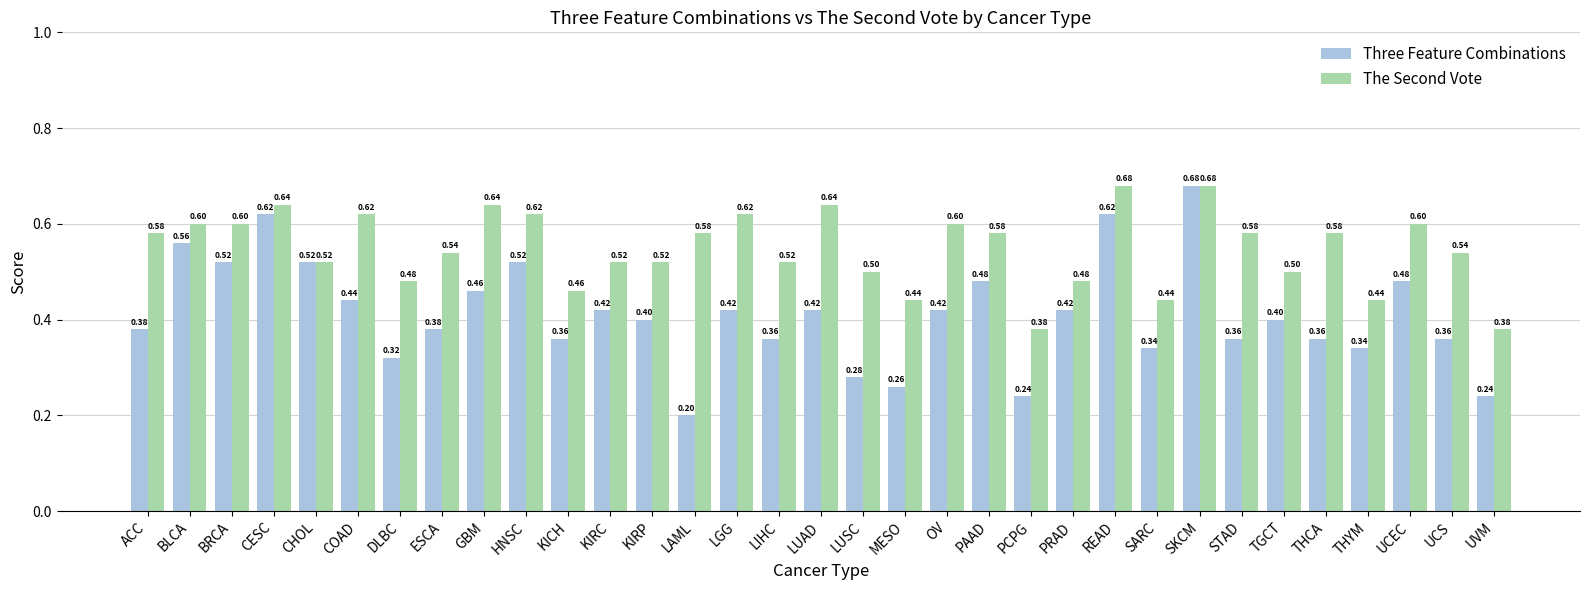

How many bars are there in total?

66